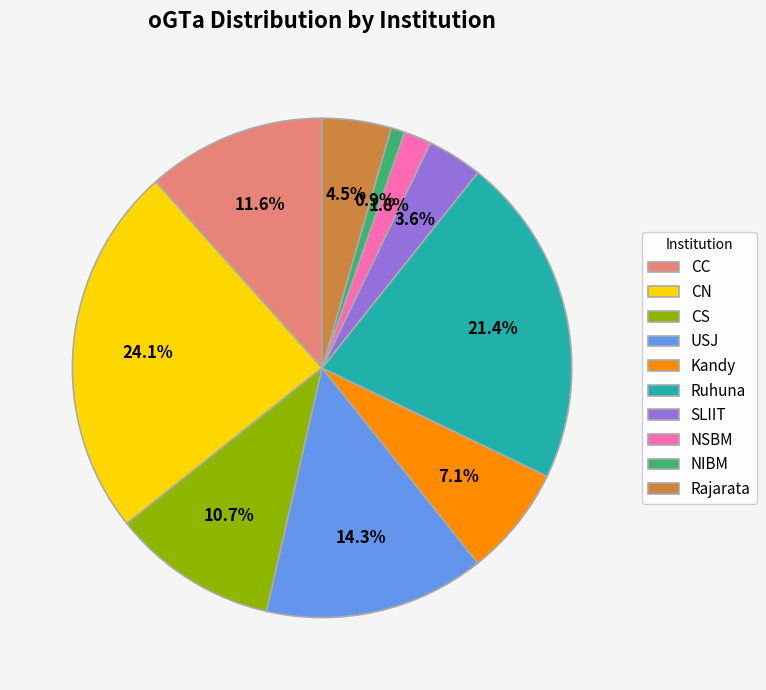

Approximately how many times larger is the value at Rajarata compared to NSBM?

2.5